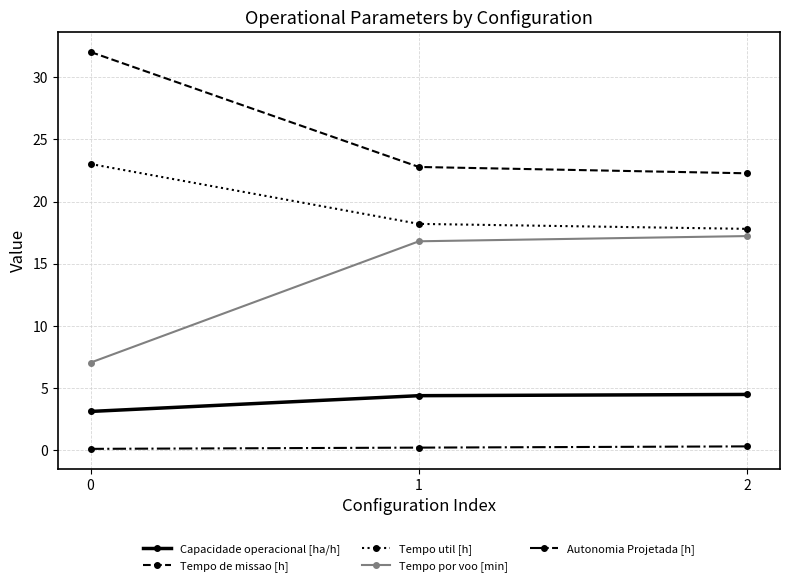

Is it true that Tempo de missao [h] equals 32.0 at 0?

True